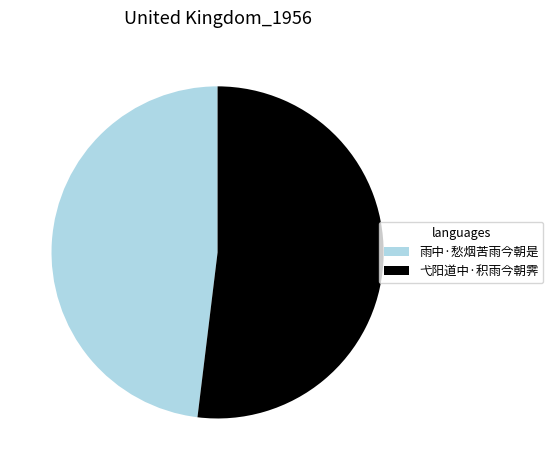

How many segments does this pie chart have?

2